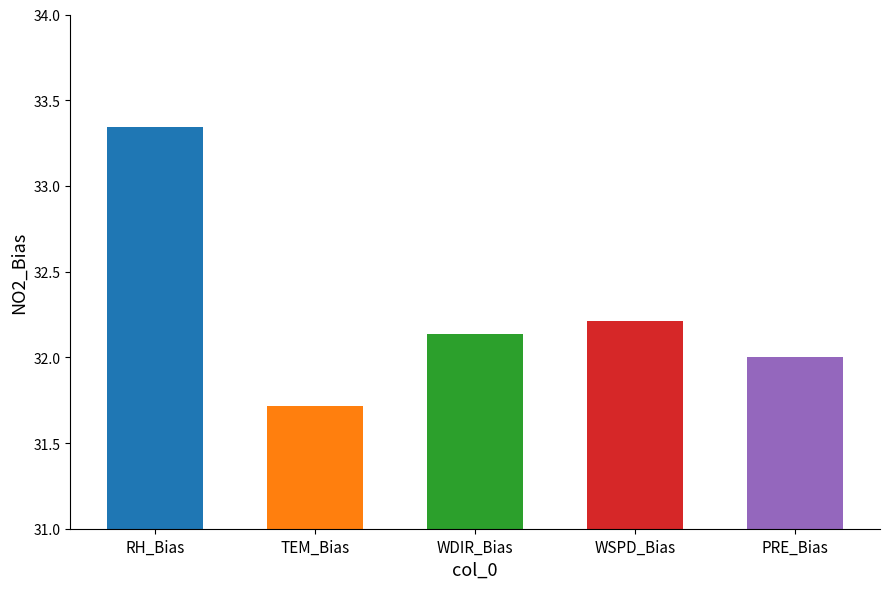

What is the label of the 3rd bar from the left?

WDIR_Bias